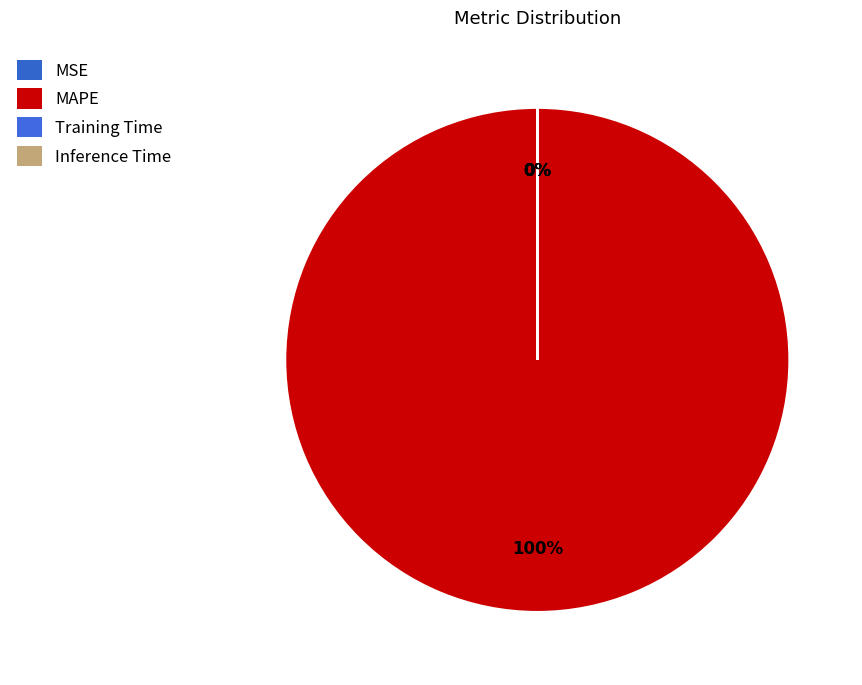

Which category has the biggest portion of the pie?

MAPE